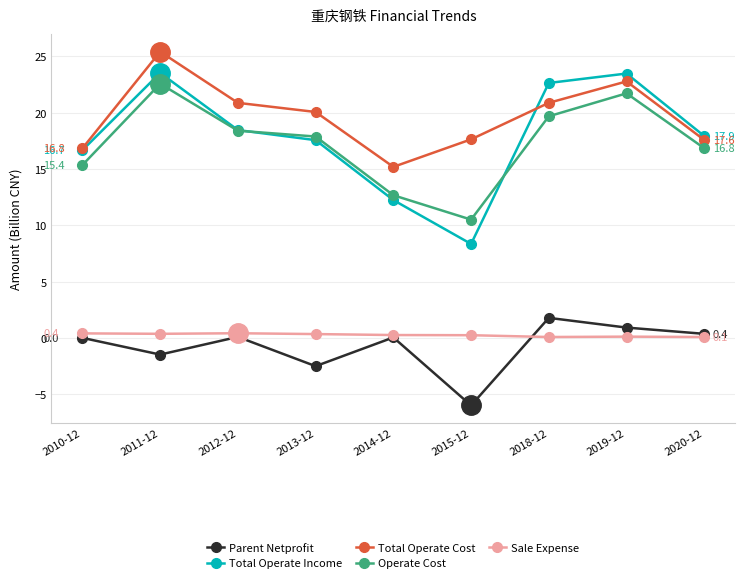

Which series has the largest total across all categories?

Total Operate Cost